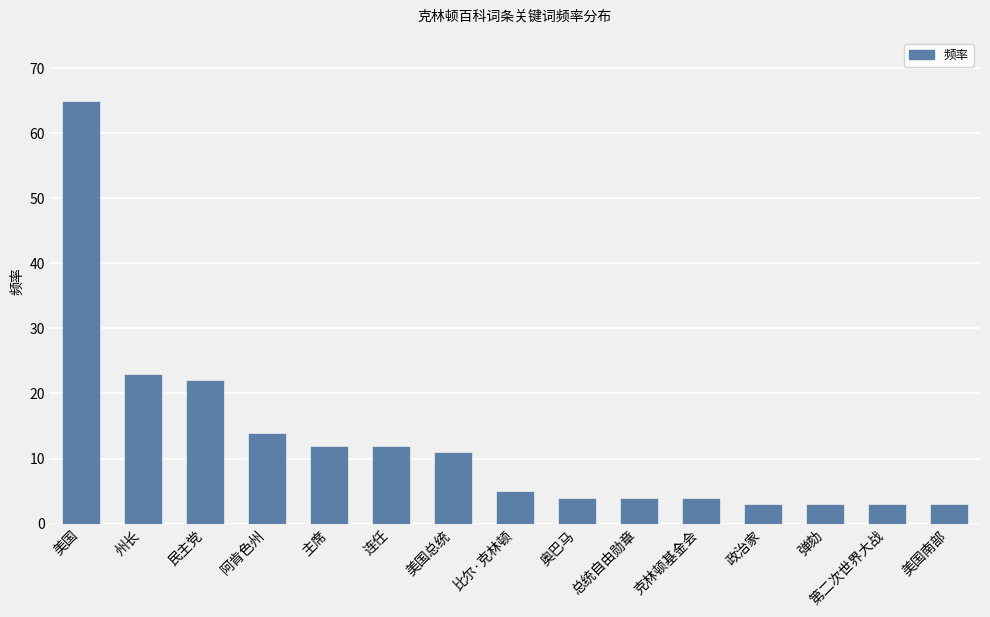

The value at 美国 is 93. True or false?

False